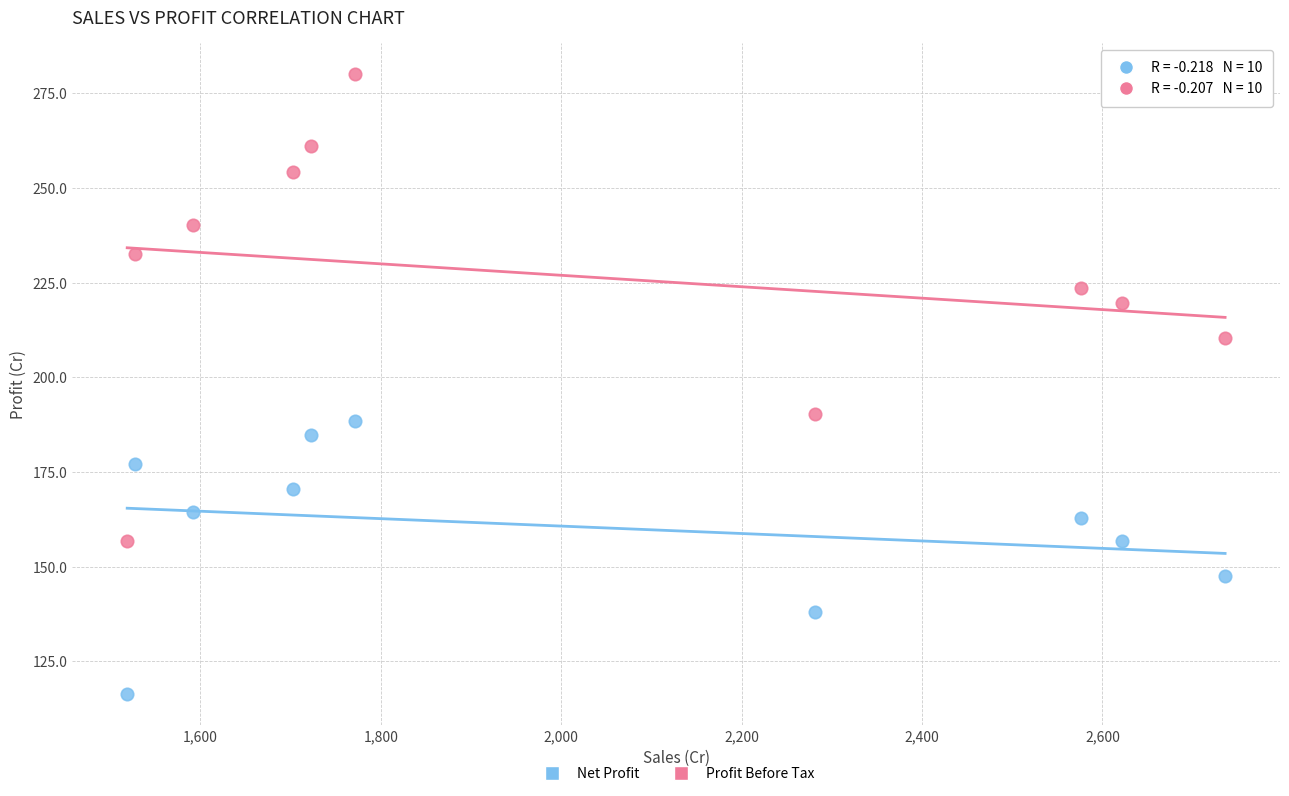

Across all data points, what is the range of X values (max minus min)?

1217.2